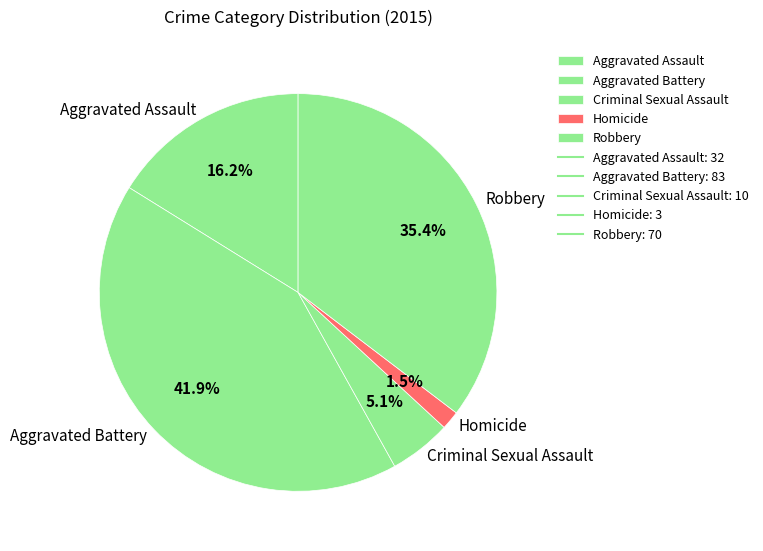

To the nearest percent, what portion does Aggravated Assault represent?

16%